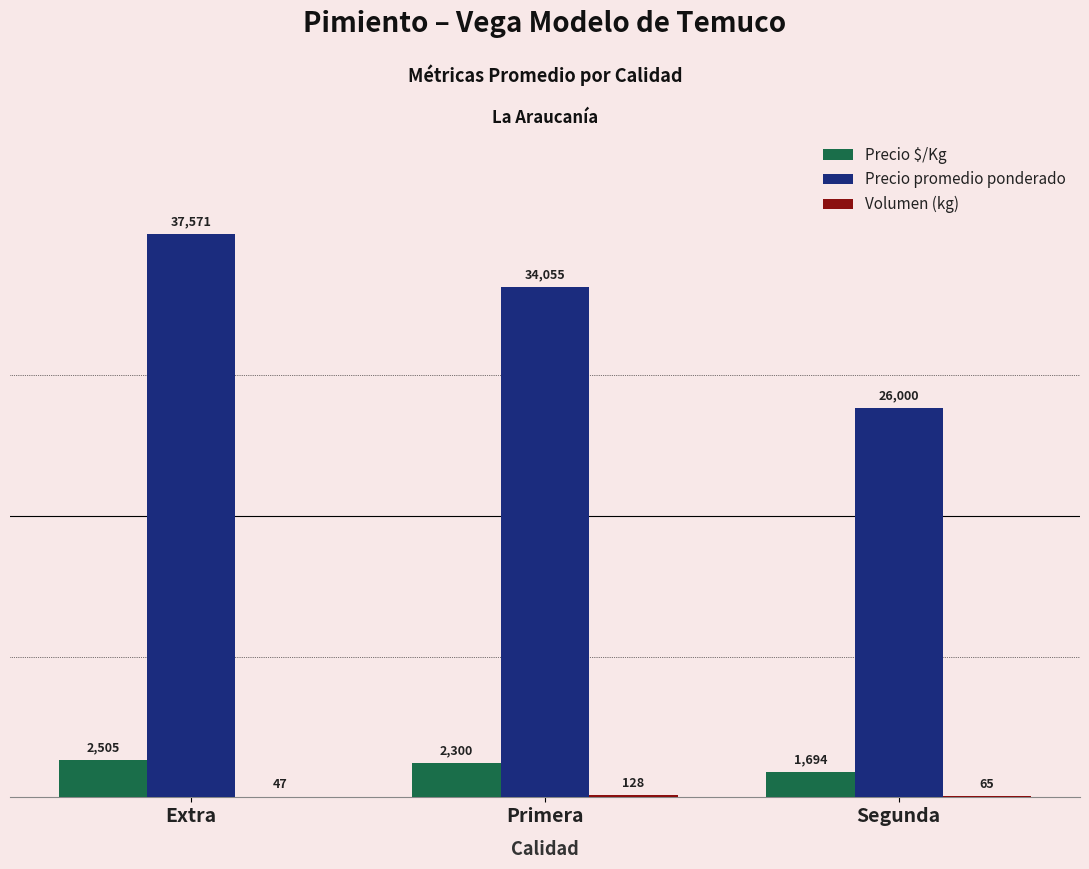

Which series has the largest total across all categories?

Precio promedio ponderado